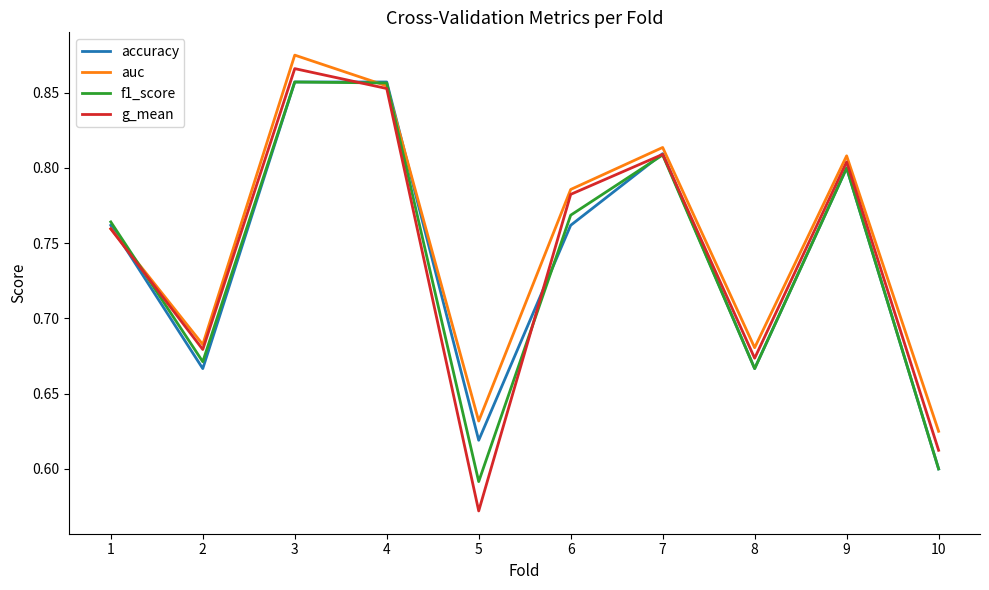

What is the sum of the accuracy values at 7 and 10?

1.4